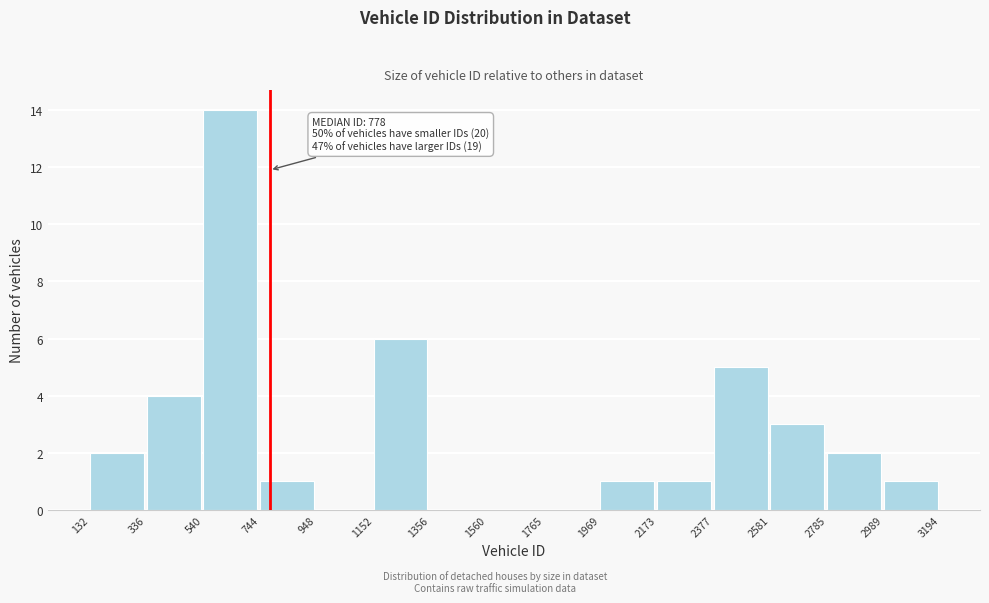

Over which range of the x-axis is the bar tallest?

540 to 744